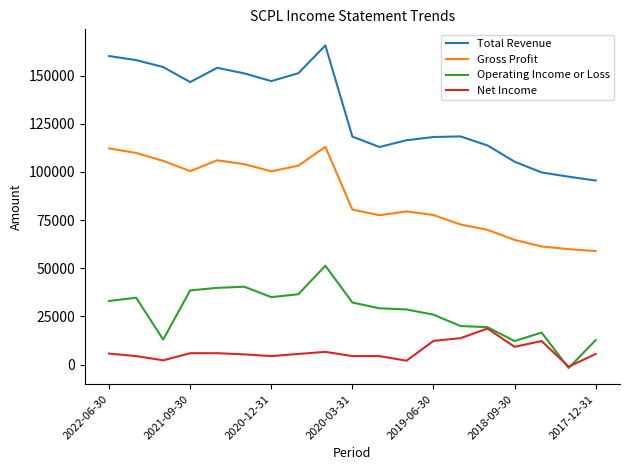

Which series has the largest range (max minus min)?

Total Revenue